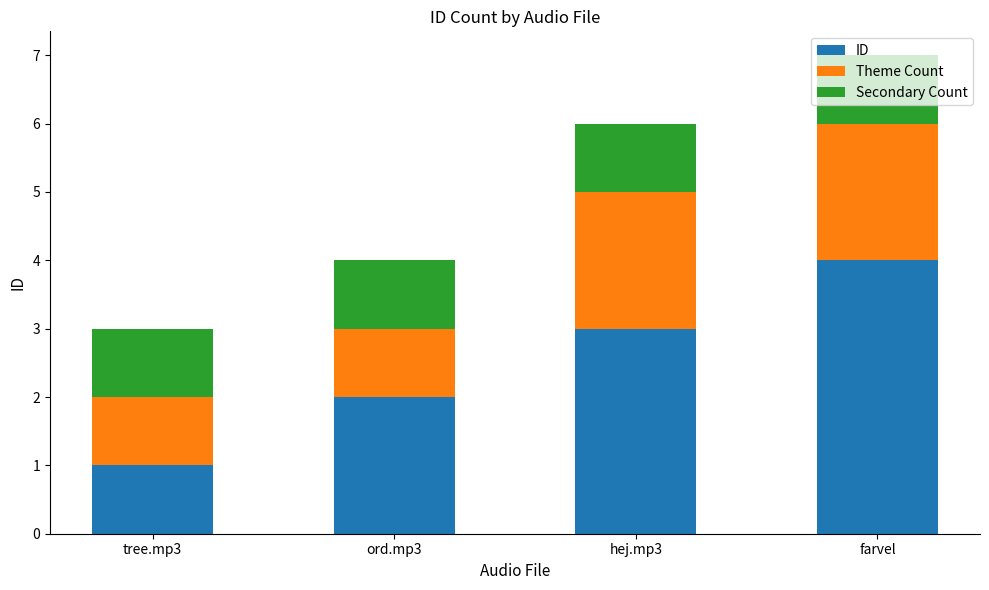

At which category is the sum across all series the highest?

farvel